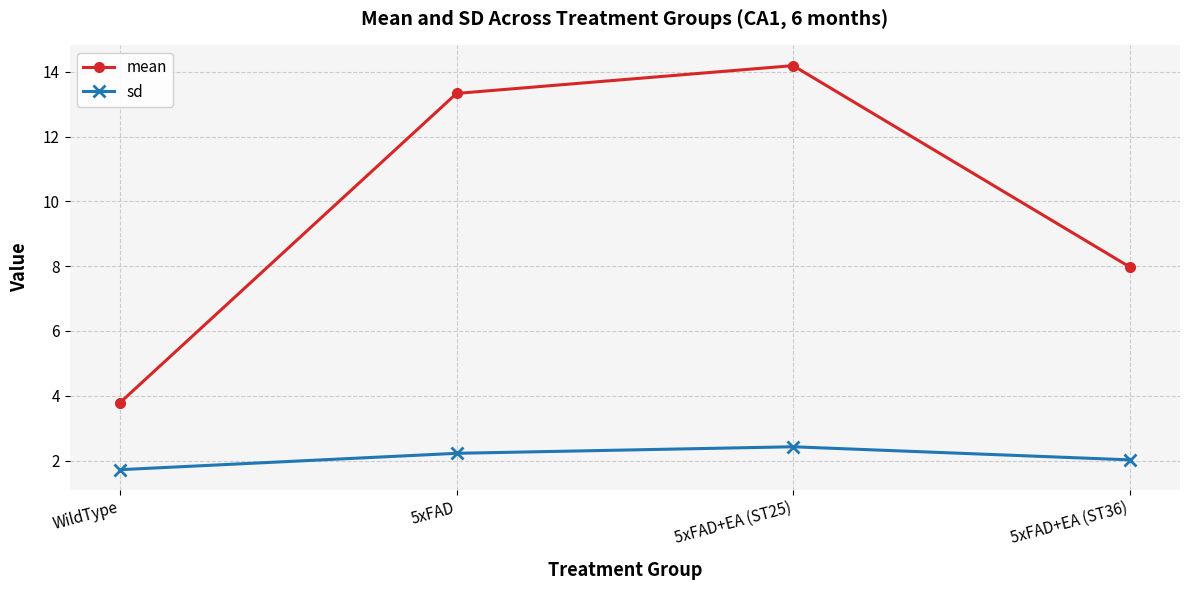

Reading left to right, what are all the values shown in this chart?

mean: 3.8	13.3	14.2	8.0
sd: 1.7	2.2	2.4	2.0